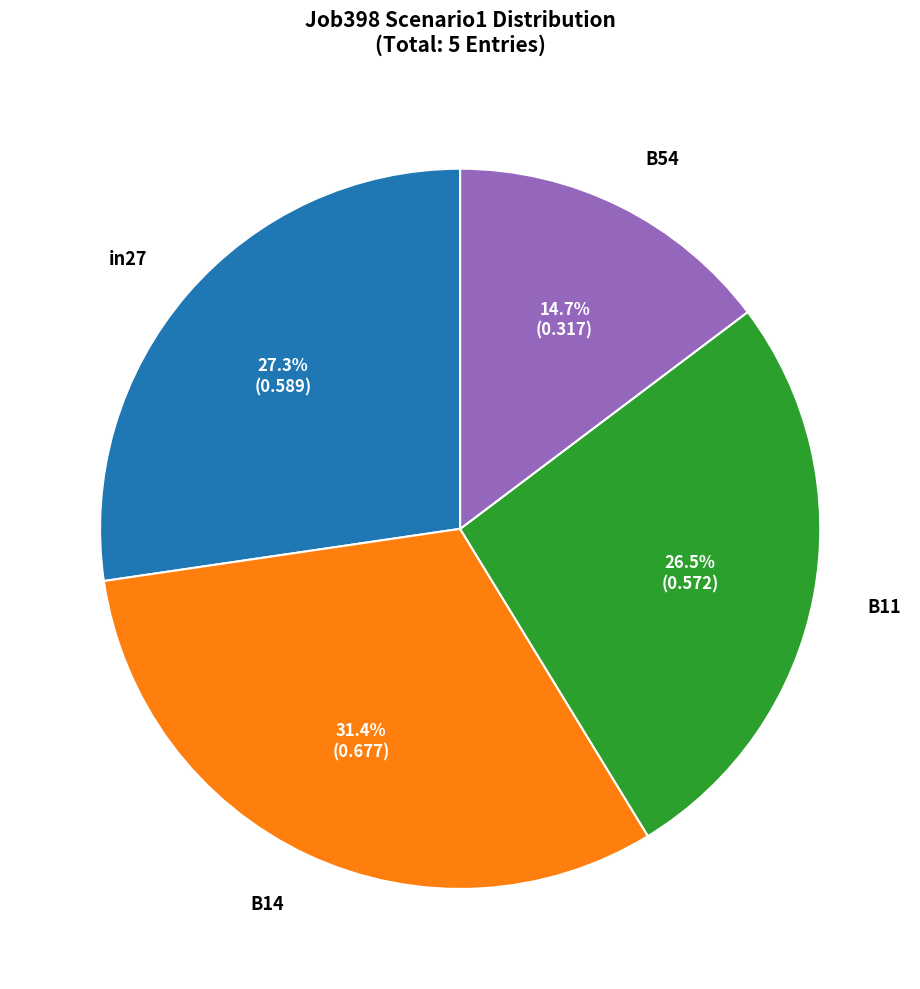

What percentage is NOT represented by B11?

73.5%